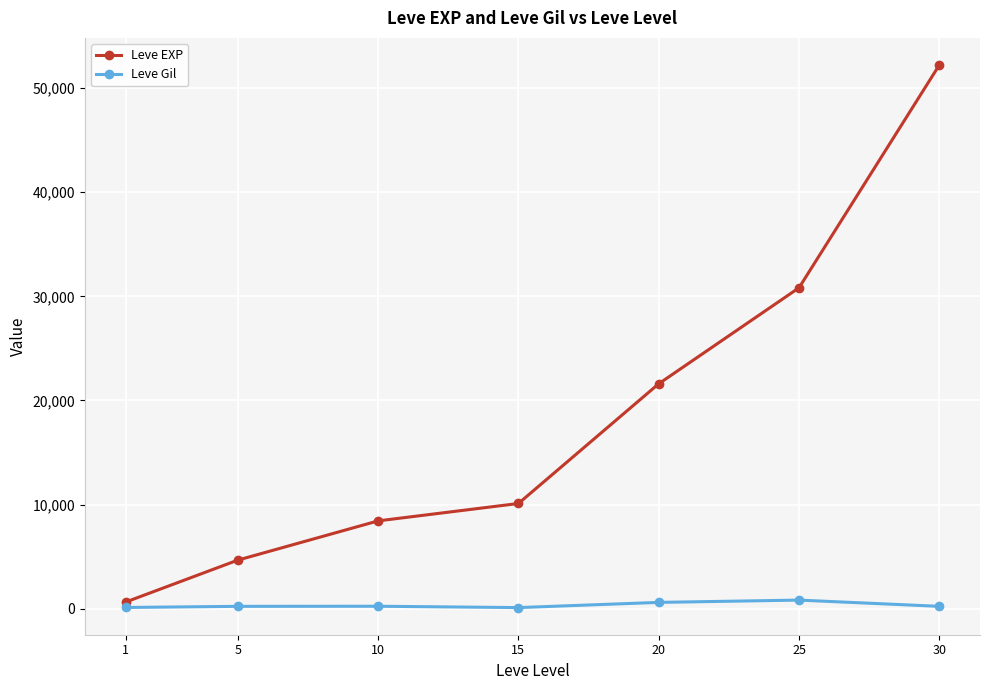

Which series has the widest spread of values?

Leve EXP